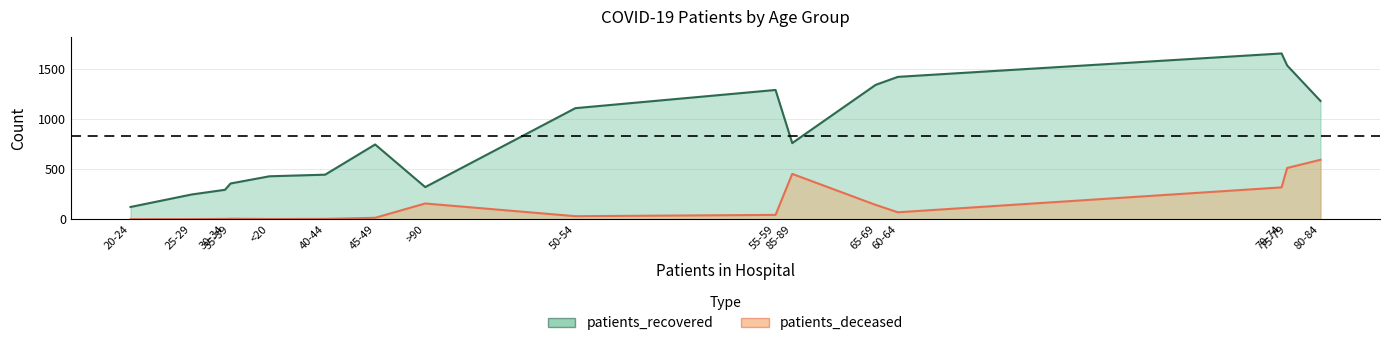

Reading right to left, extract all data points from this chart.

patients_recovered: >90=321	85-89=761	80-84=1182	75-79=1537	70-74=1657	65-69=1343	60-64=1423	55-59=1292	50-54=1110	45-49=747	40-44=445	35-39=357	30-34=294	25-29=247	20-24=122	<20=429
patients_deceased: >90=157	85-89=453	80-84=594	75-79=512	70-74=318	65-69=143	60-64=69	55-59=43	50-54=30	45-49=14	40-44=3	35-39=5	30-34=3	25-29=1	20-24=0	<20=2